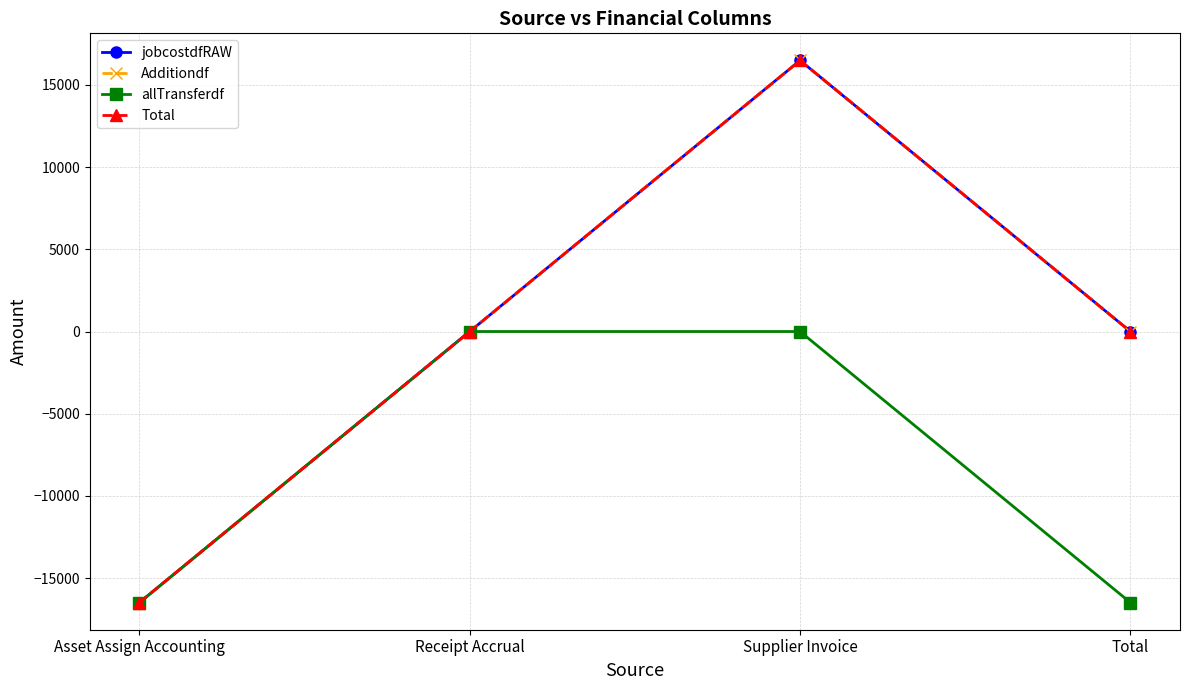

Is it true that jobcostdfRAW equals 0.0 at Receipt Accrual?

True